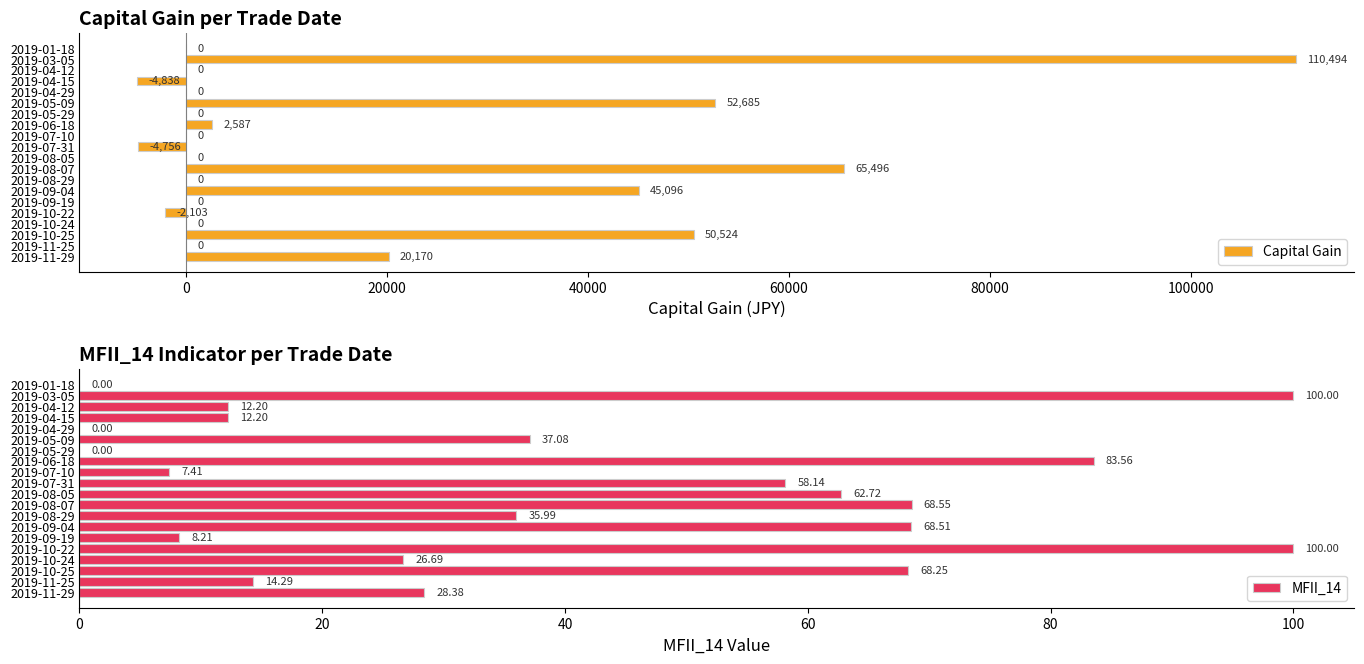

The Capital Gain series shows 65496 at 2019-08-07. True or false?

True